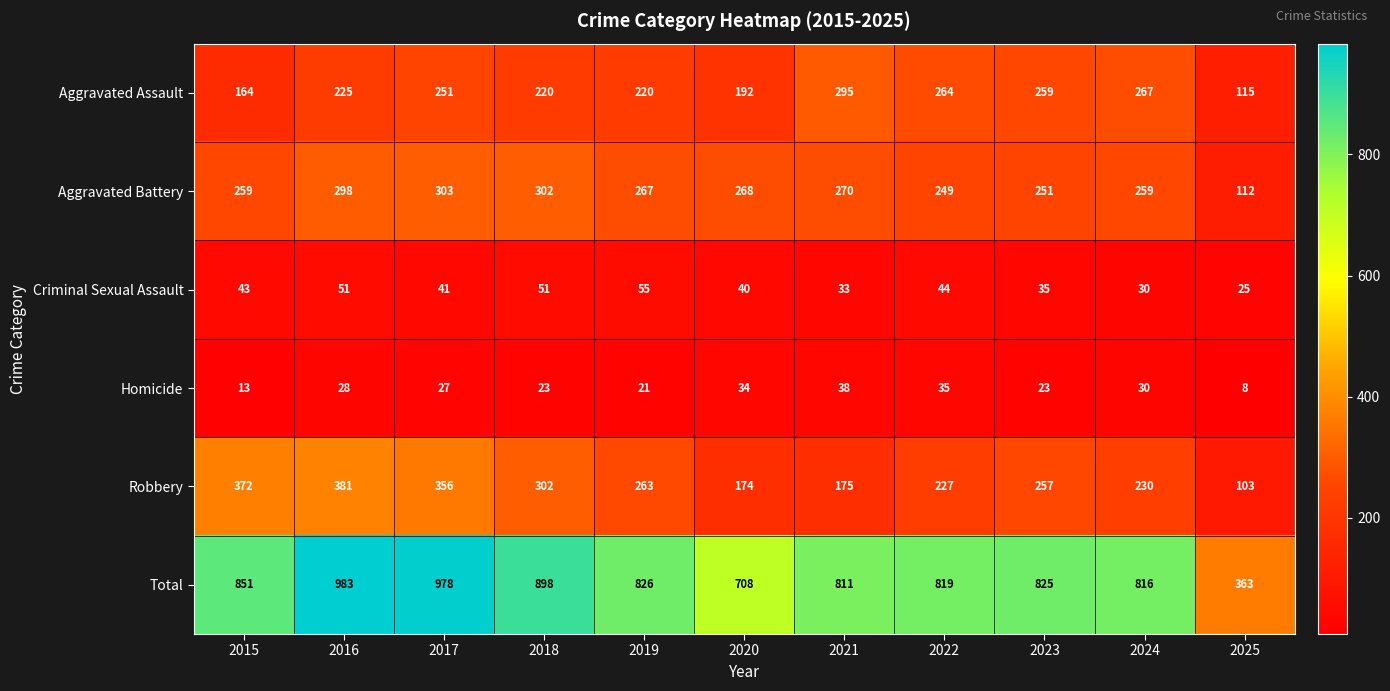

Which series has the largest range (max minus min)?

Total